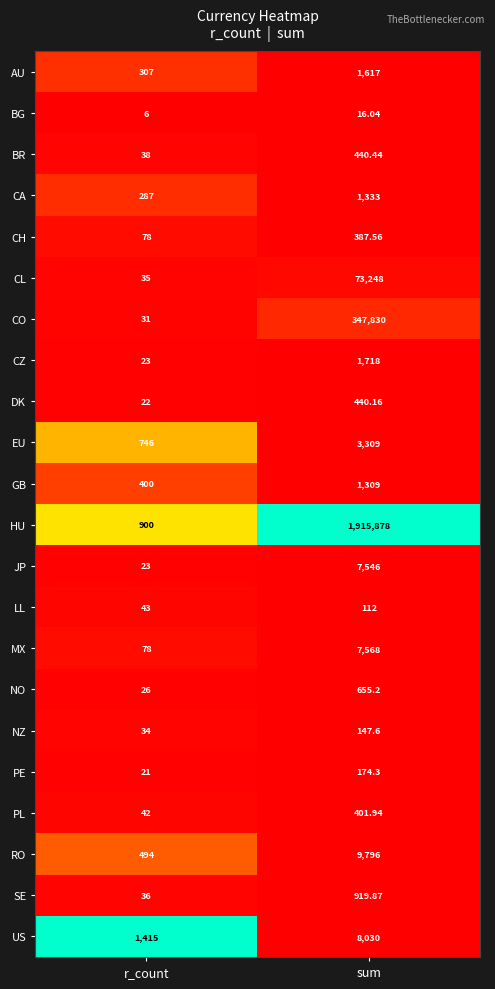

What is the maximum value shown in the chart?

1915878.0